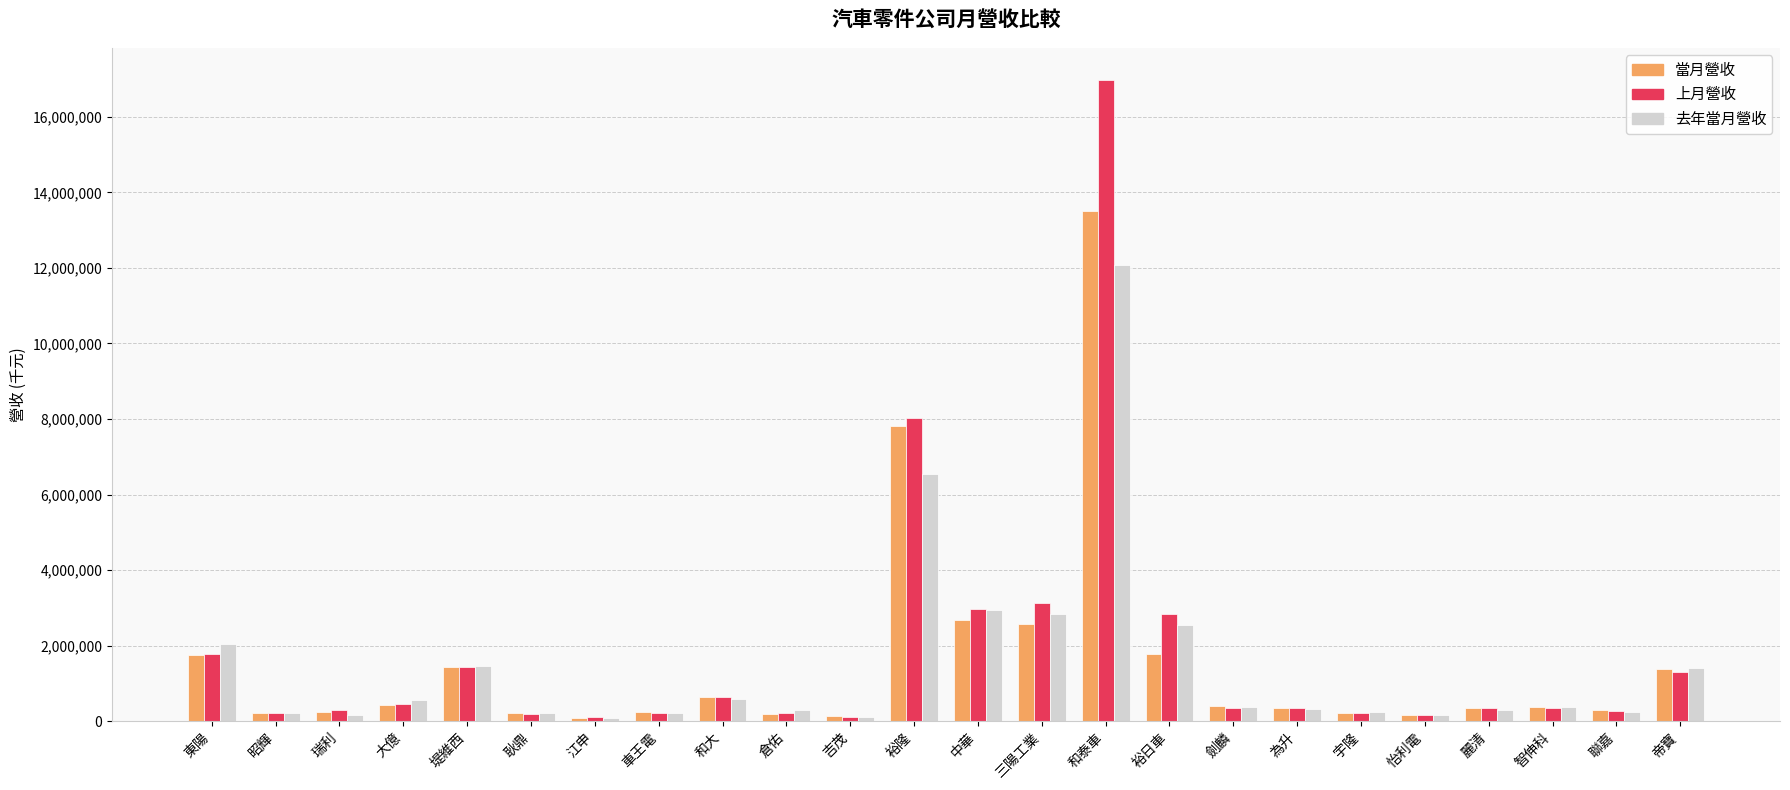

Which series has the largest range (max minus min)?

上月營收